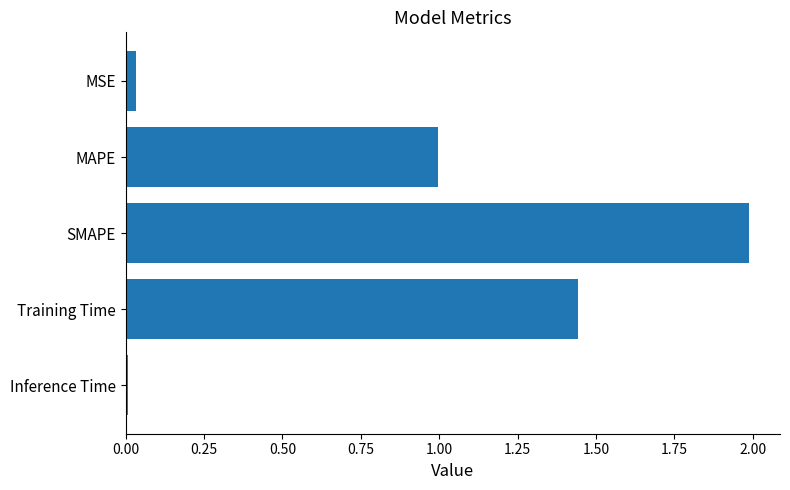

The value at SMAPE is 2.0. True or false?

True